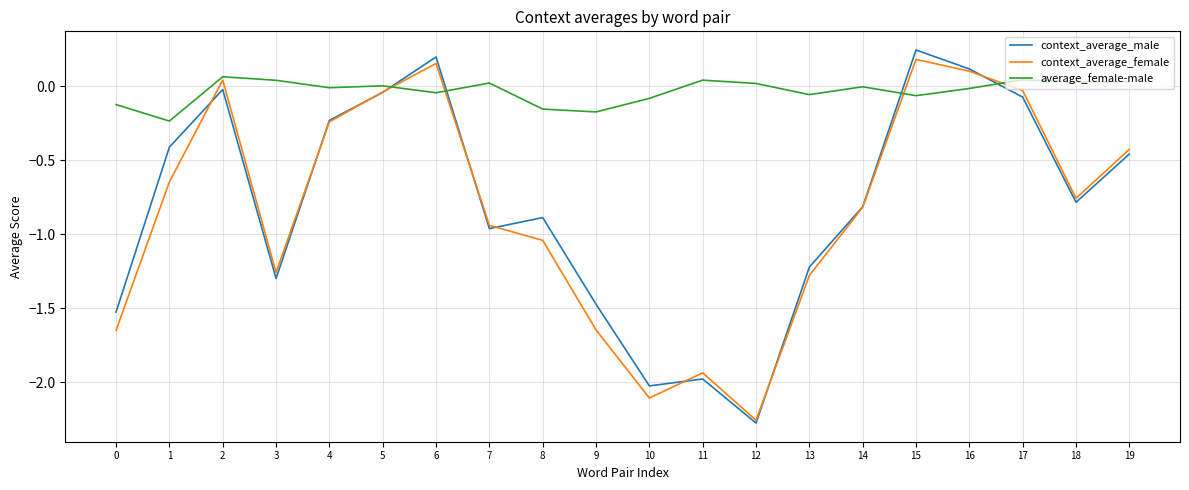

What is the total value across all series at 9?

-3.3